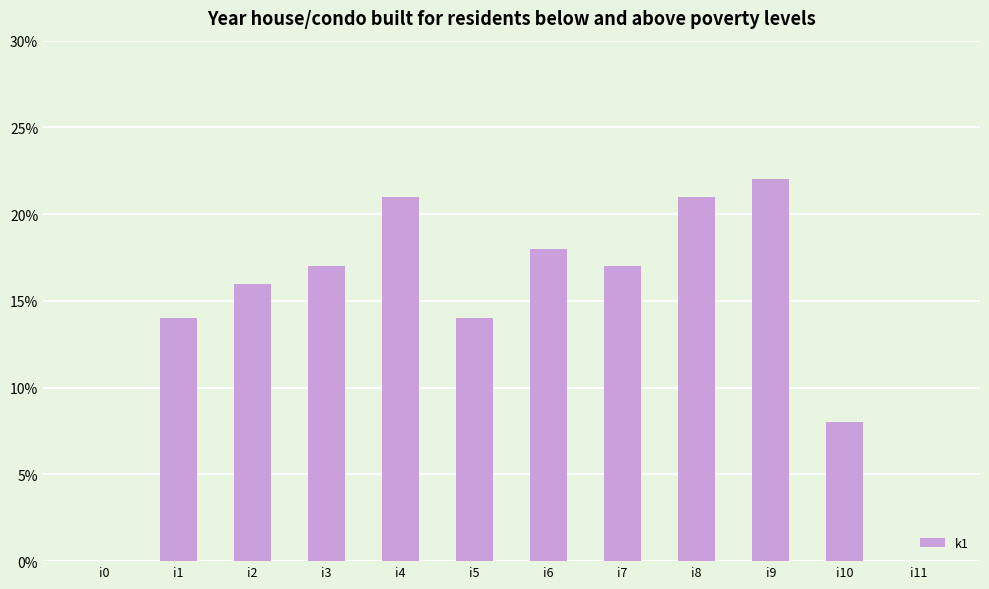

Which category has the highest value across all series?

i9